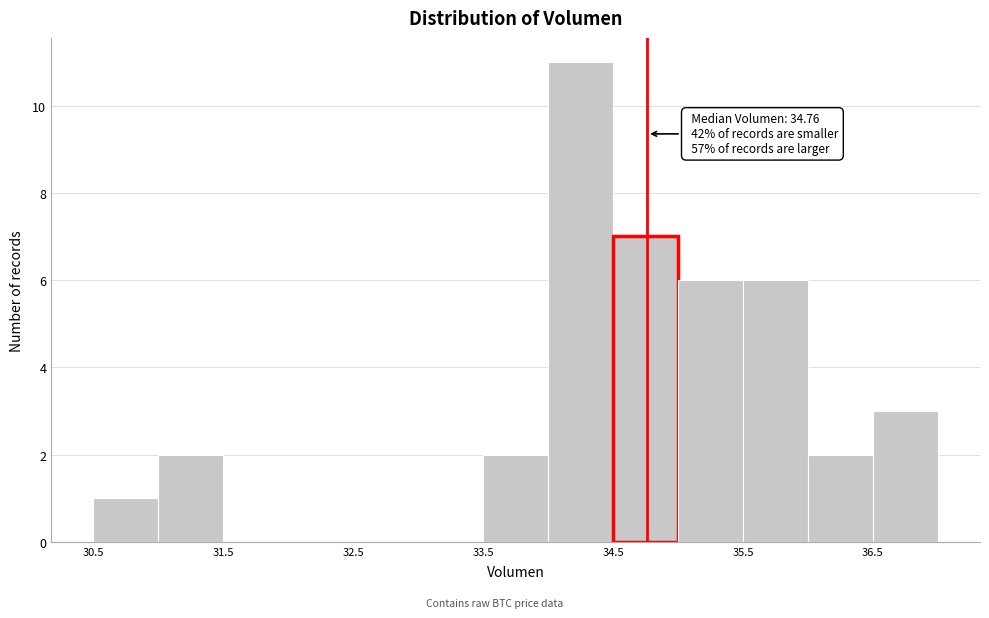

Over which range of the x-axis is the bar tallest?

34.0 to 34.5